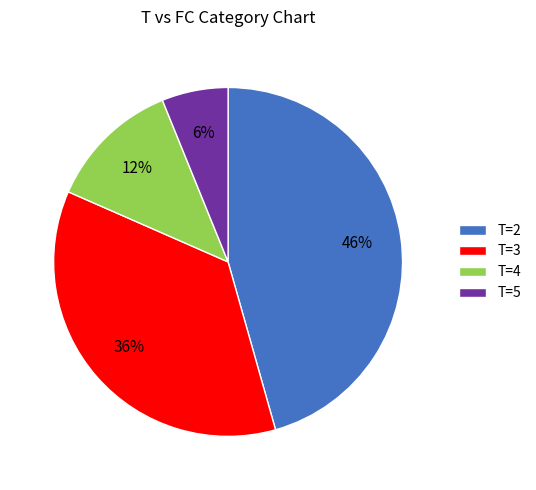

Is there a majority slice in this chart?

No